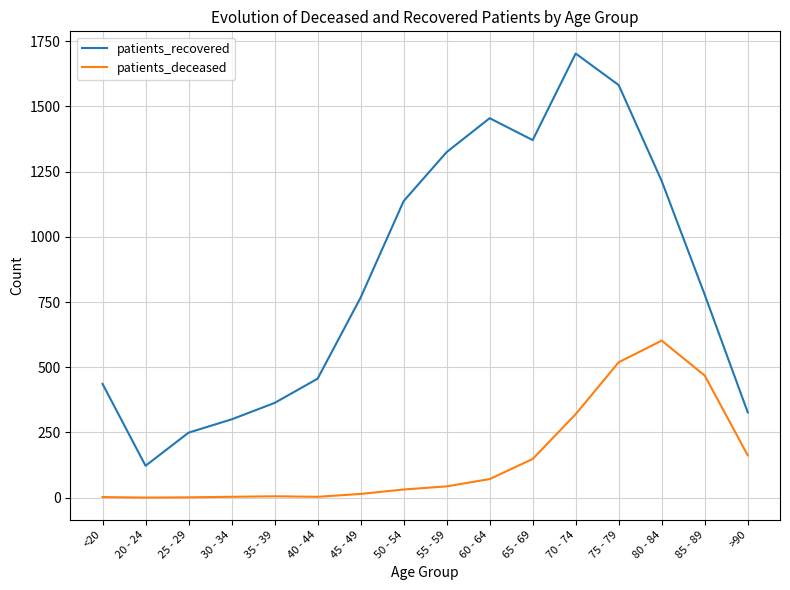

True or false: patients_deceased and patients_recovered cross at least once.

False